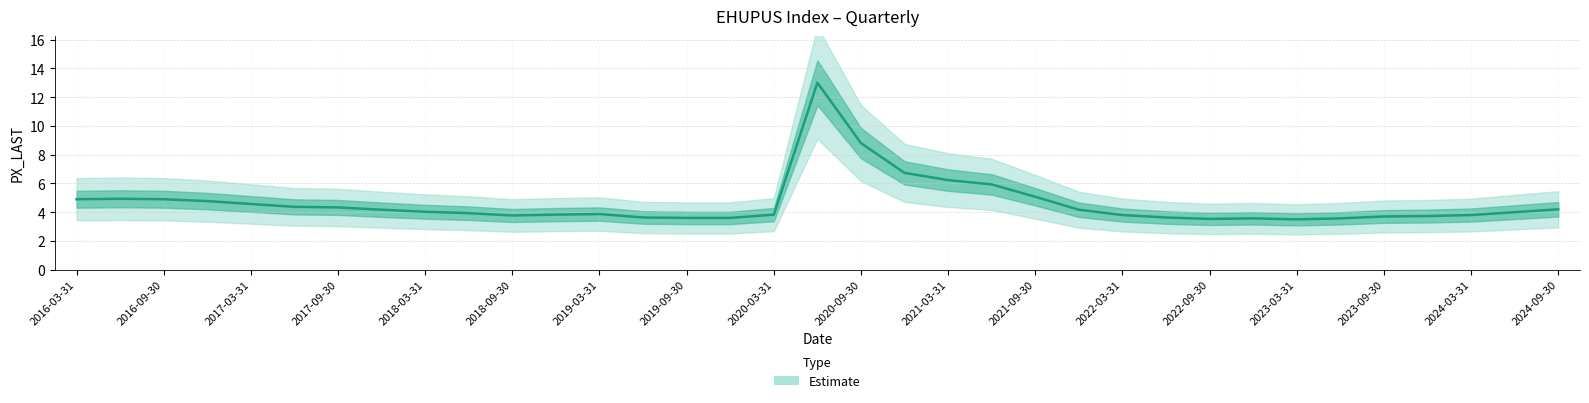

How many interior local valleys (lower than both neighbors) does the data have?

3